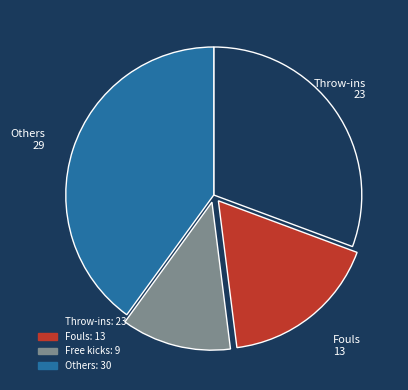

Does any single category account for the majority?

No